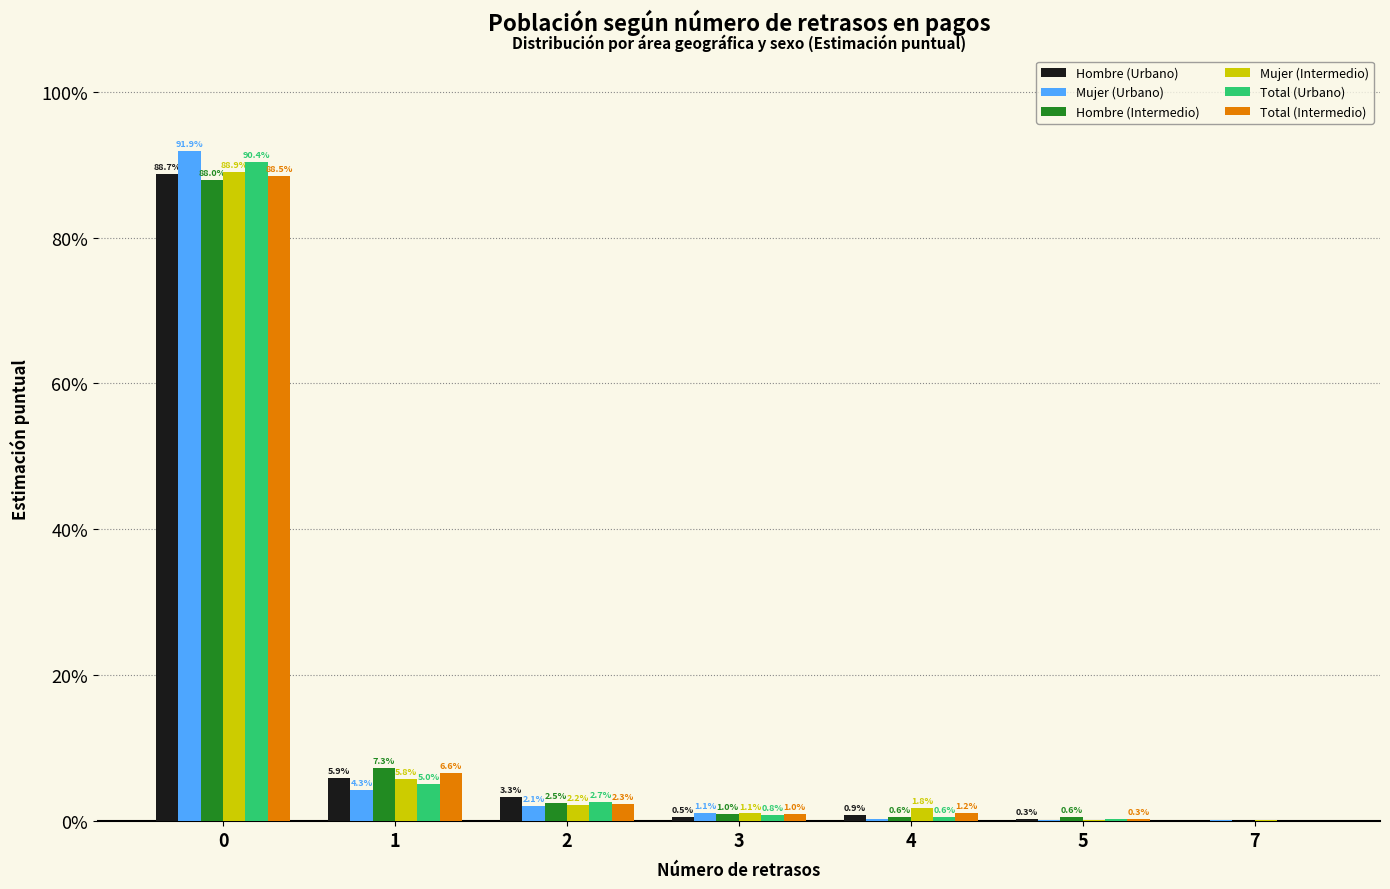

What are all the series names shown in the legend?

Hombre (Urbano), Mujer (Urbano), Hombre (Intermedio), Mujer (Intermedio), Total (Urbano), Total (Intermedio)